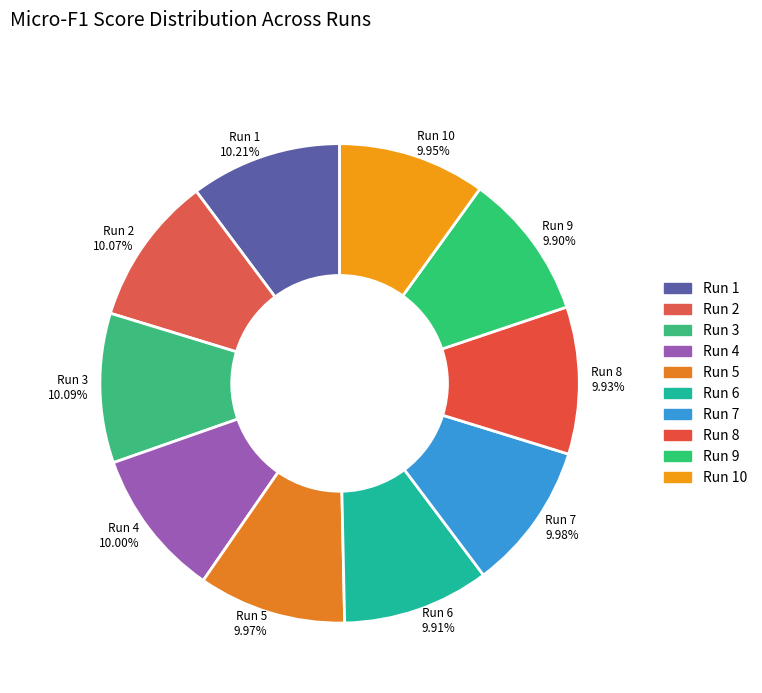

Does Run 2 10.07% account for over 50% of the chart?

No